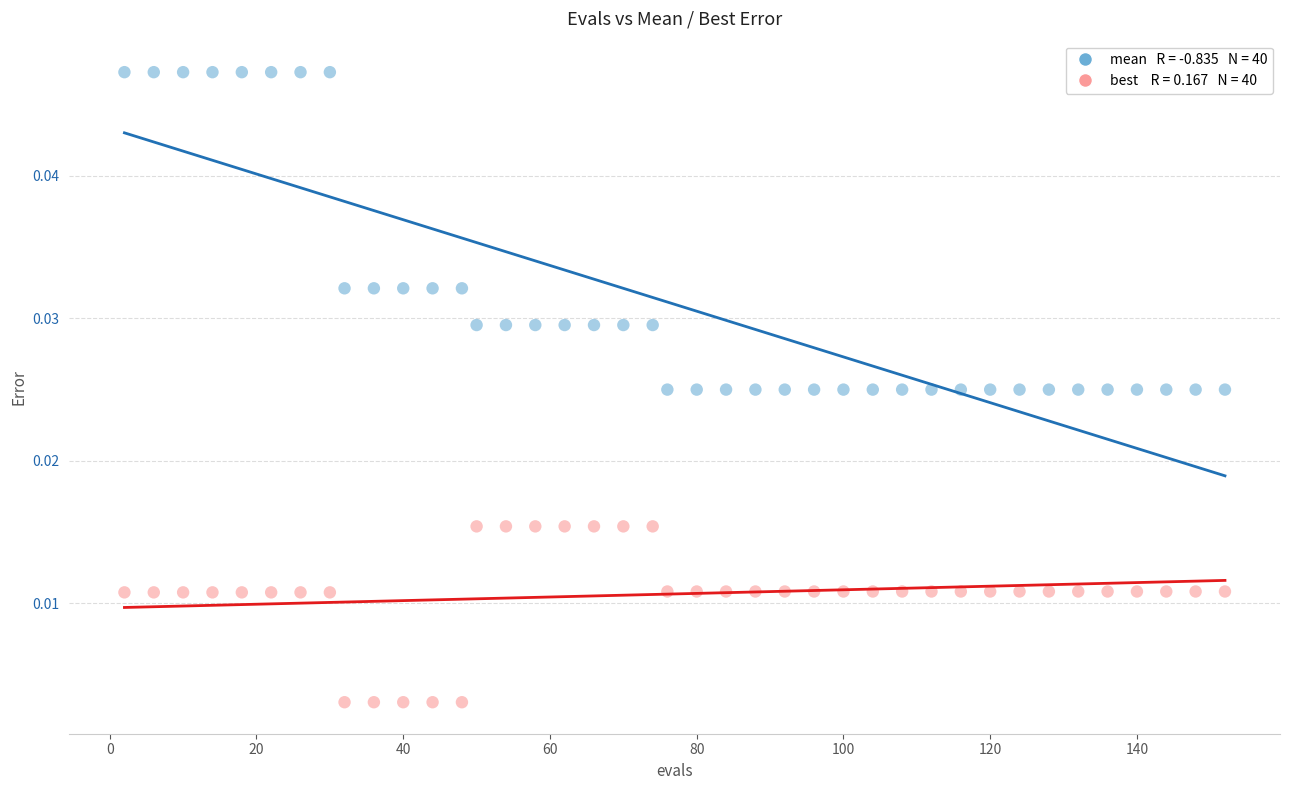

Across all data points, what is the range of X values (max minus min)?

150.0